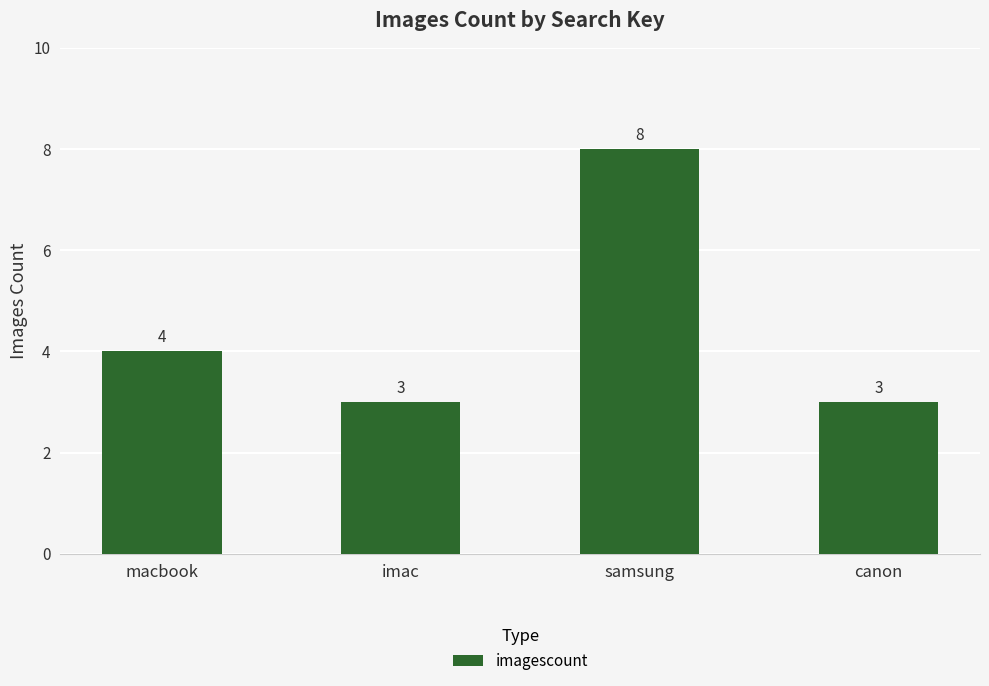

Reading left to right, extract all data points from this chart.

macbook=4	imac=3	samsung=8	canon=3